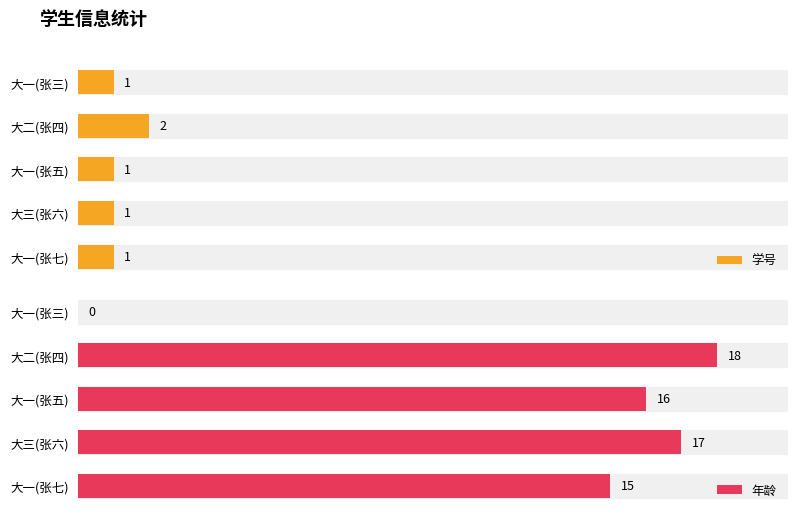

Where is 年龄 nearest to the value 9?

大一(张七)